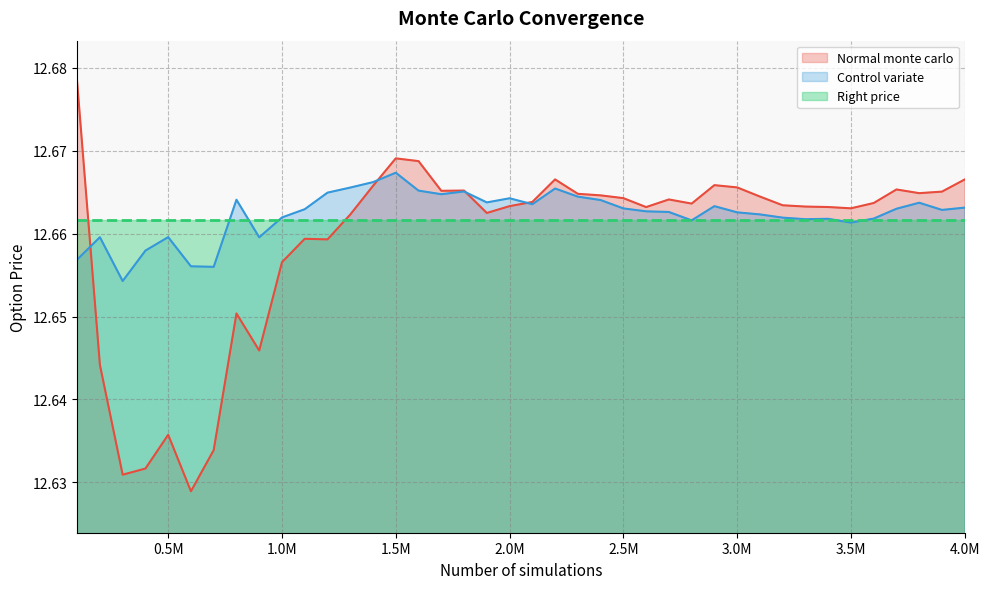

Is it true that Control variate equals 6.5 at 3.5M?

False